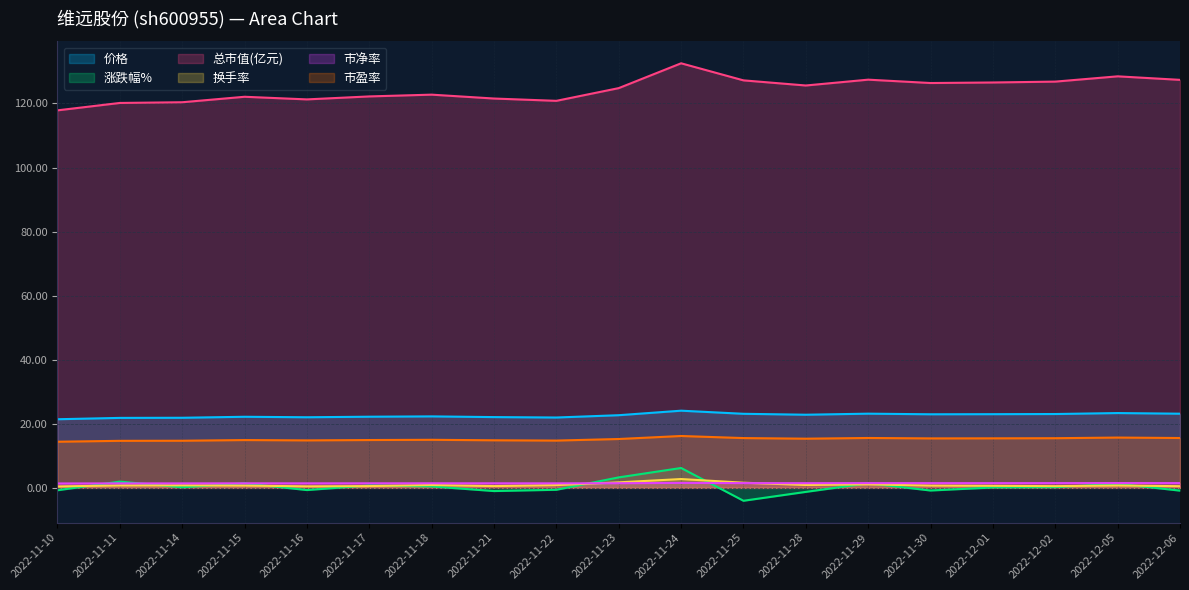

At how many categories does at least one series exceed 83?

19